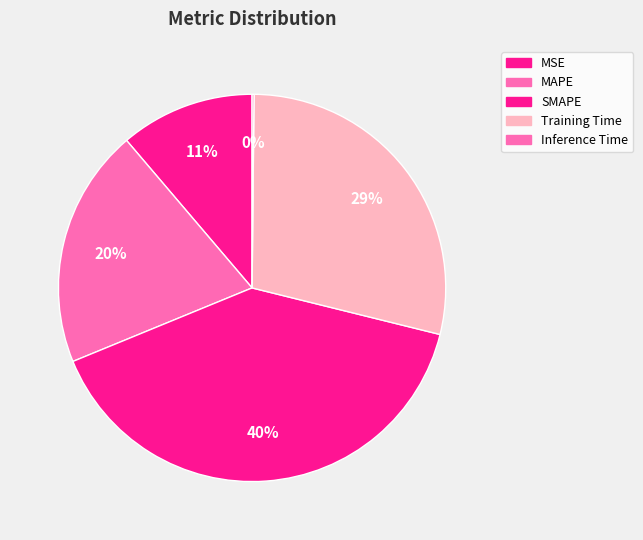

Rank the categories by value from highest to lowest.

SMAPE, Training Time, MAPE, MSE, Inference Time